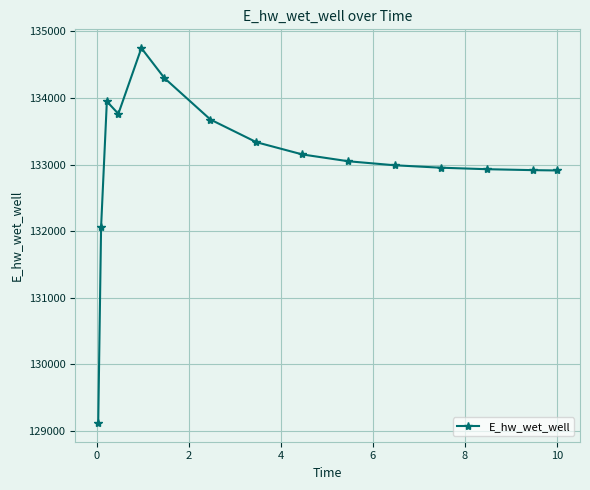

What is the greatest value displayed?

134750.9